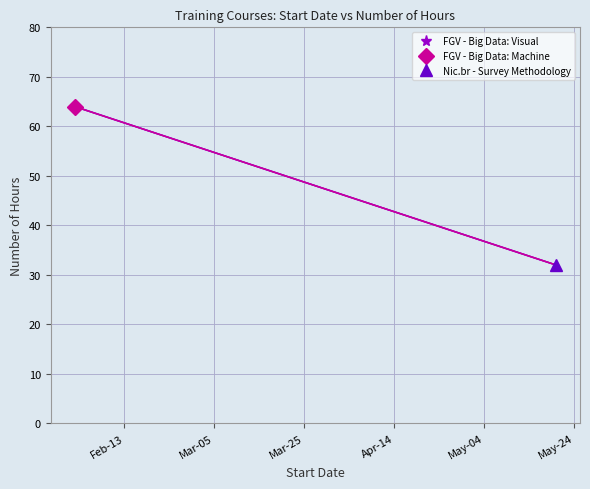

How many values are between 32 and 64?

3